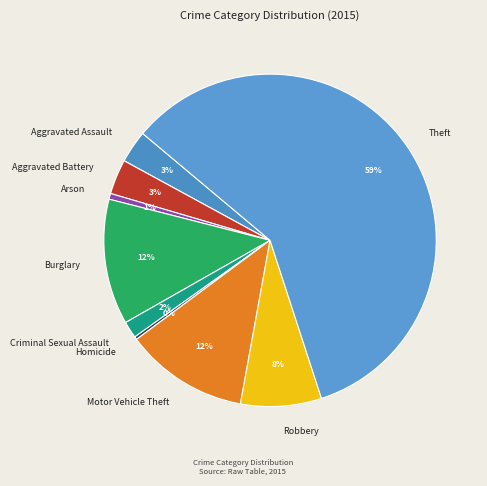

Count the number of slices in the pie.

9